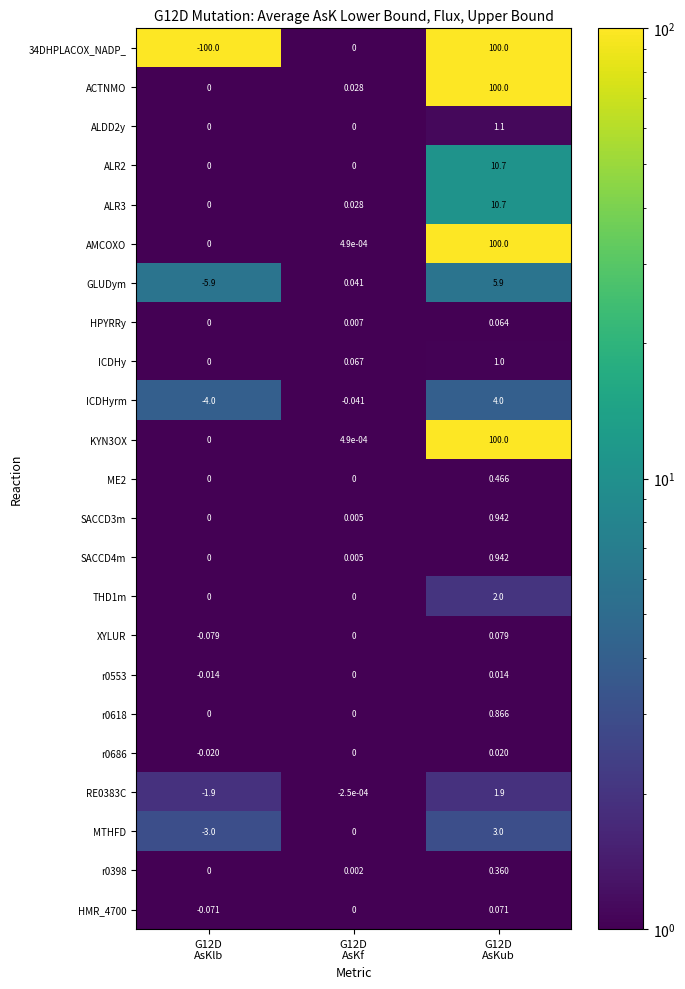

Which series has the largest total across all categories?

ACTNMO